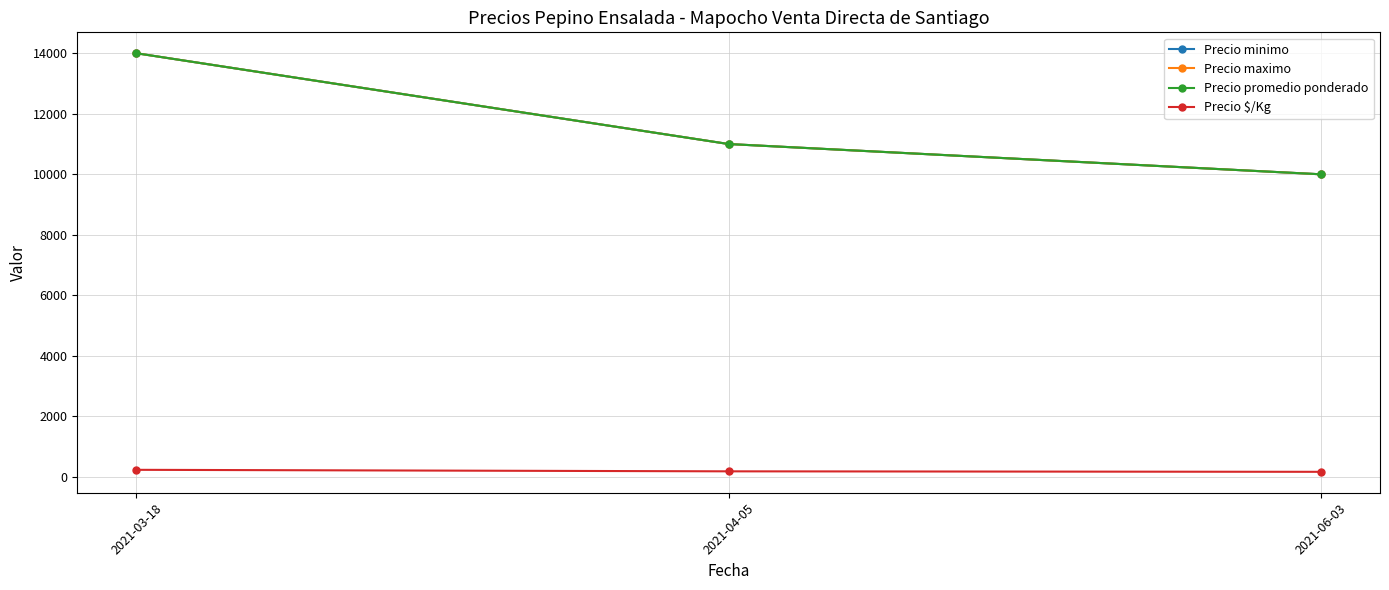

Does the chart have visible grid lines?

Yes